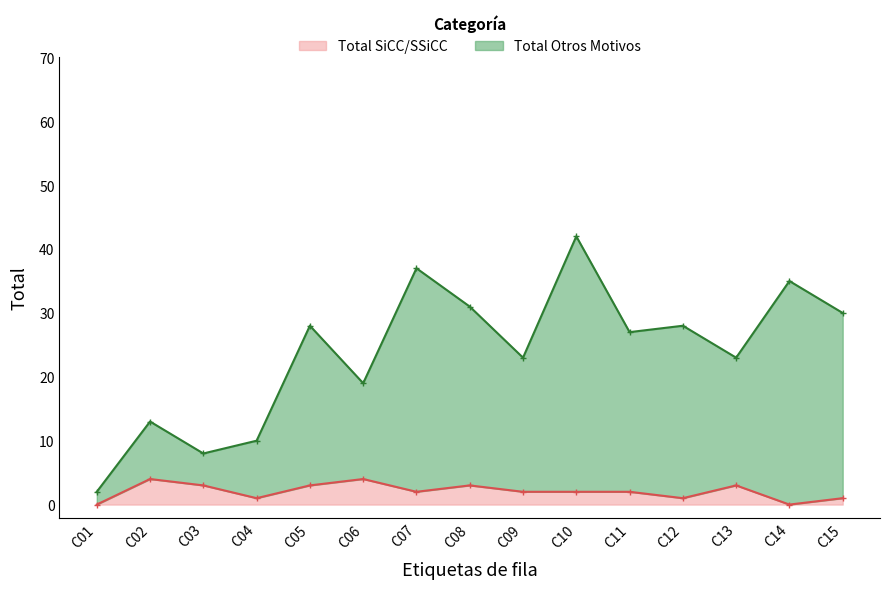

At which label does Total SiCC/SSiCC reach its minimum?

C01